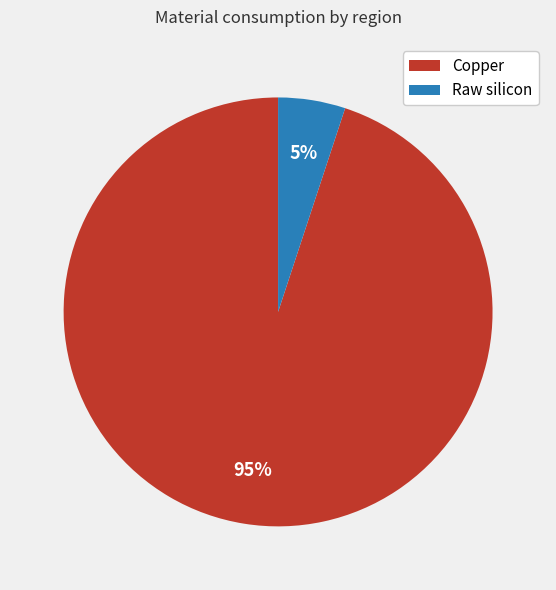

How many slices are in this pie chart?

2